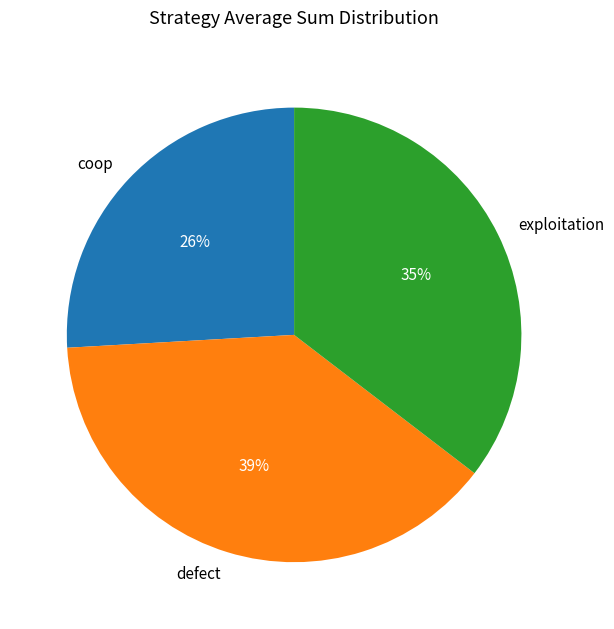

Between defect and exploitation, which is larger?

defect